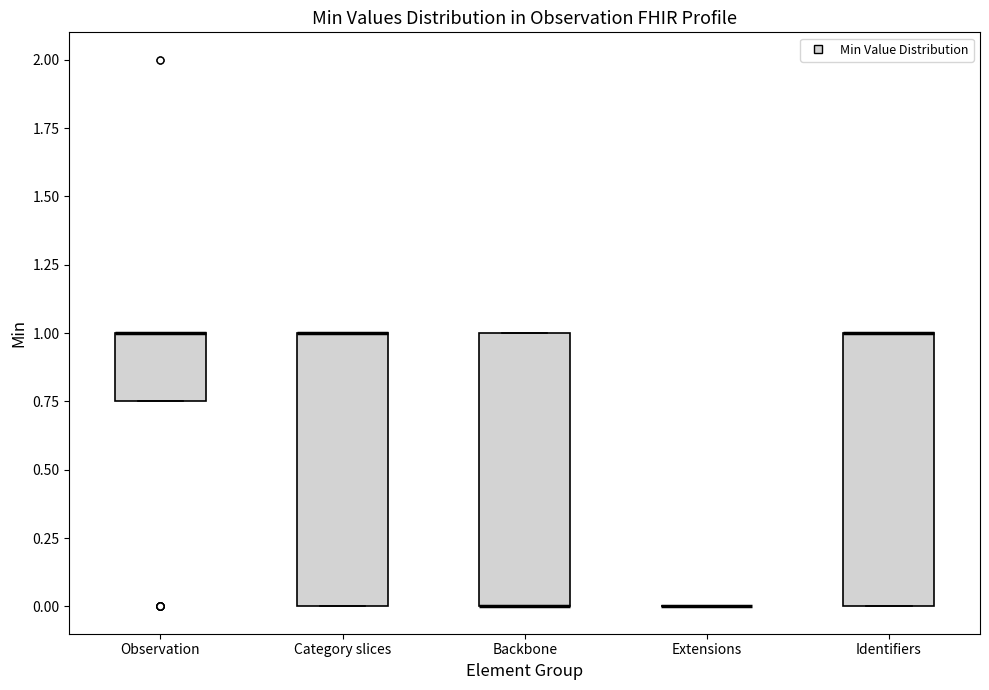

Reading left to right, transcribe this box plot: for each box, give where its median line is, the range the box spans, and where its two whiskers end, as read against the y-axis. The values are not printed on the chart, so give them approximately, as read against the axis.

Observation: median 1.00 (drawn on the box's upper edge), box 0.75 to 1.00, whiskers 0.75 to 1.00
Category slices: median 1.00 (drawn on the box's upper edge), box 0.00 to 1.00, whiskers 0.00 to 1.00
Backbone: median 0.00 (drawn on the box's lower edge), box 0.00 to 1.00, whiskers 0.00 to 1.00
Extensions: box collapsed to a line at 0.00, whiskers 0.00 to 0.00
Identifiers: median 1.00 (drawn on the box's upper edge), box 0.00 to 1.00, whiskers 0.00 to 1.00